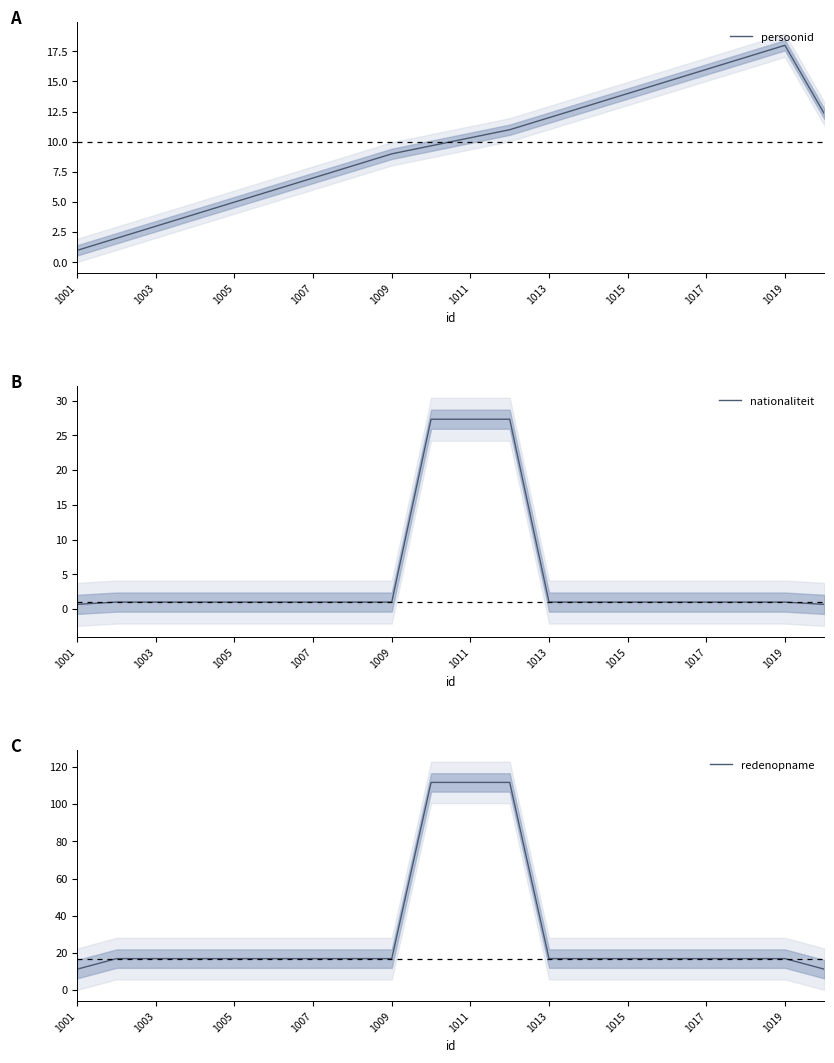

The value of redenopname at 1019 is 51.8. True or false?

False